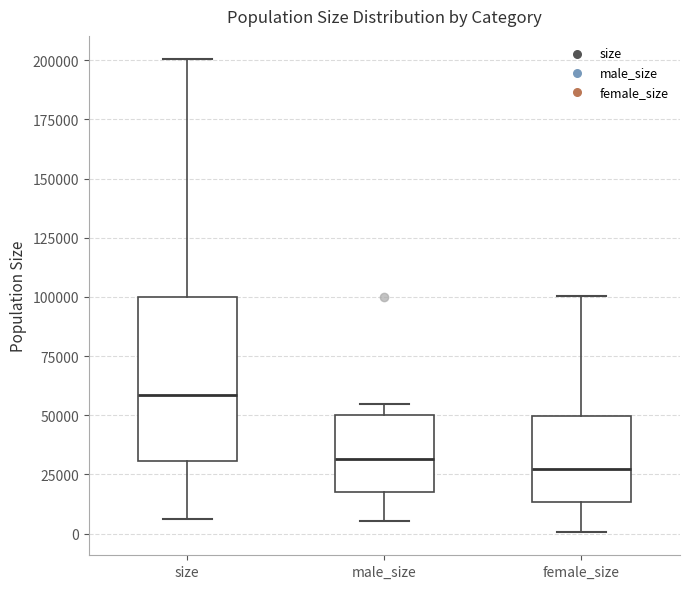

Reading left to right, transcribe this box plot: for each box, give where its median line is, the range the box spans, and where its two whiskers end, as read against the y-axis. The values are not printed on the chart, so give them approximately, as read against the axis.

size: median 60000, box 30000 to 100000, whiskers 5000 to 200000
male_size: median 30000, box 20000 to 50000, whiskers 5000 to 55000
female_size: median 25000, box 15000 to 50000, whiskers 0 to 100000